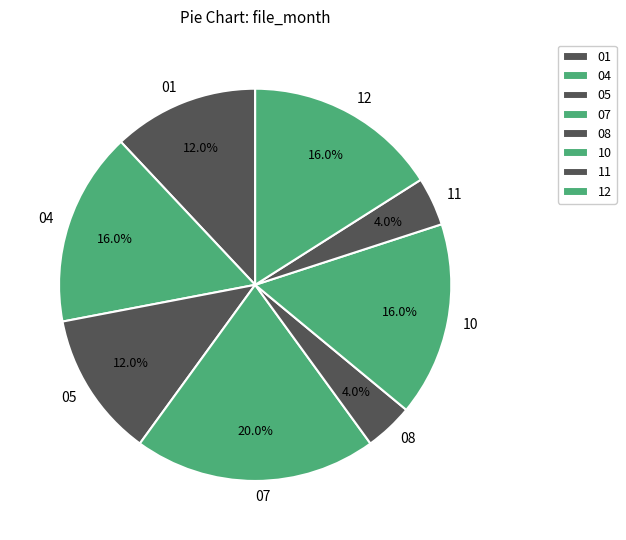

Which slice is the largest?

07